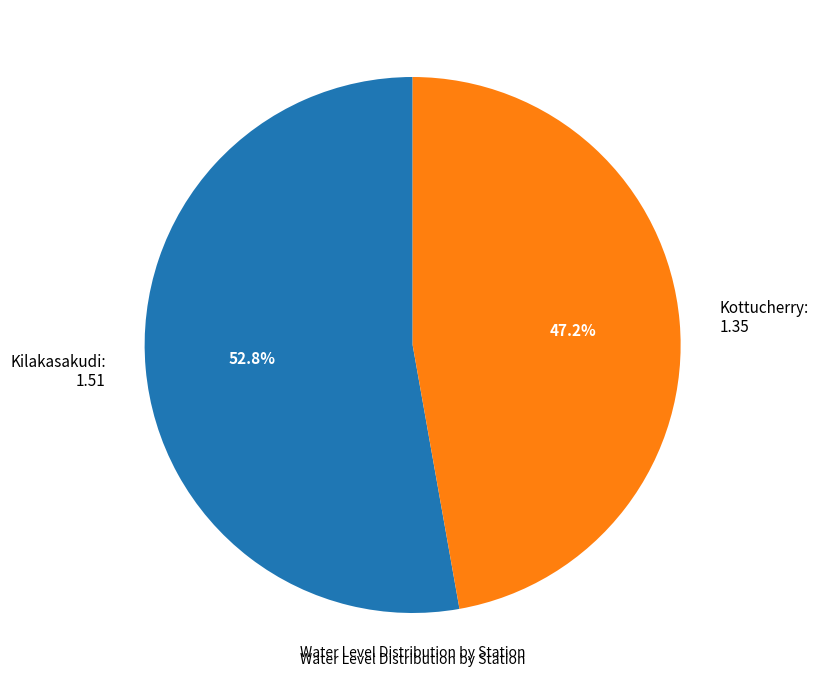

True or false: Kilakasakudi accounts for 46% of the total.

False